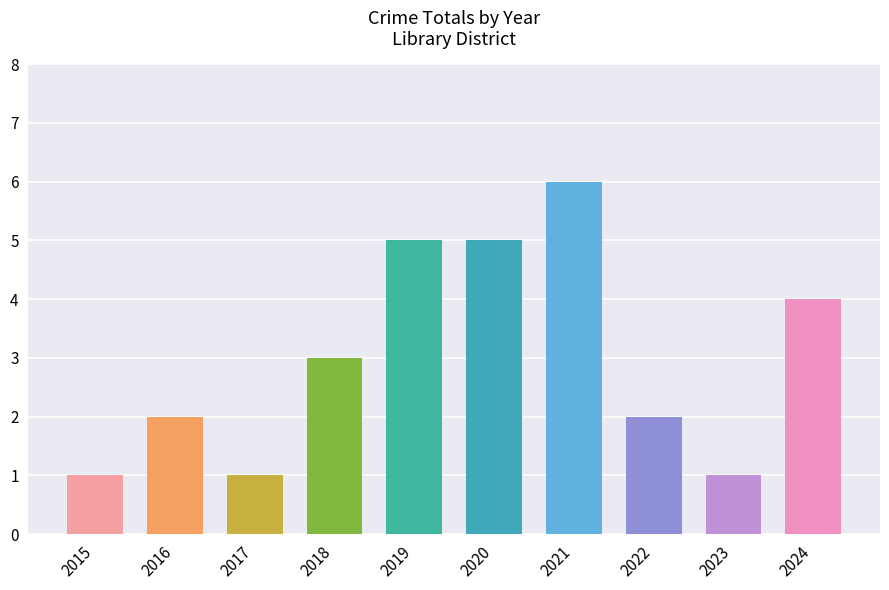

What is the ratio of the value at 2016 to the value at 2019?

0.4